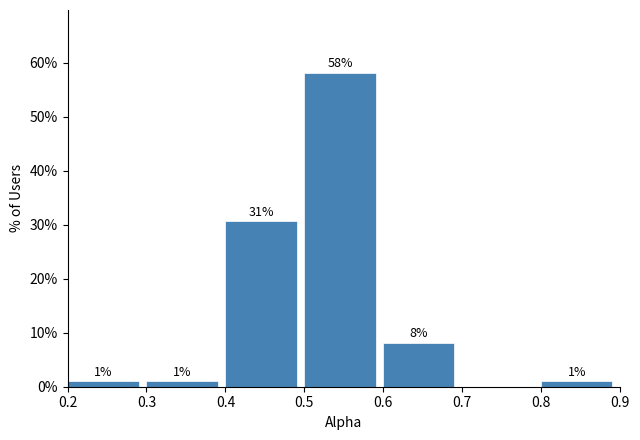

Over which range of the x-axis is the bar tallest?

0.5 to 0.6